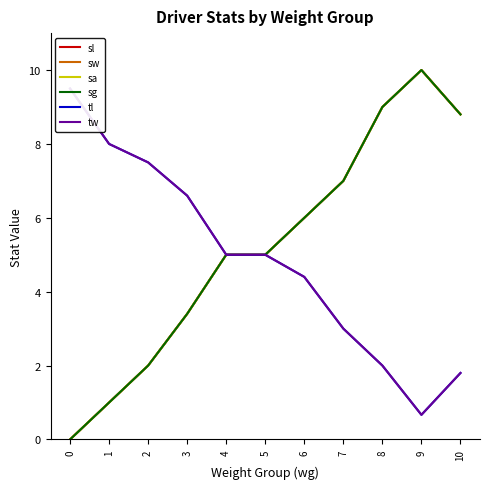

Which label corresponds to the largest value in the chart?

9